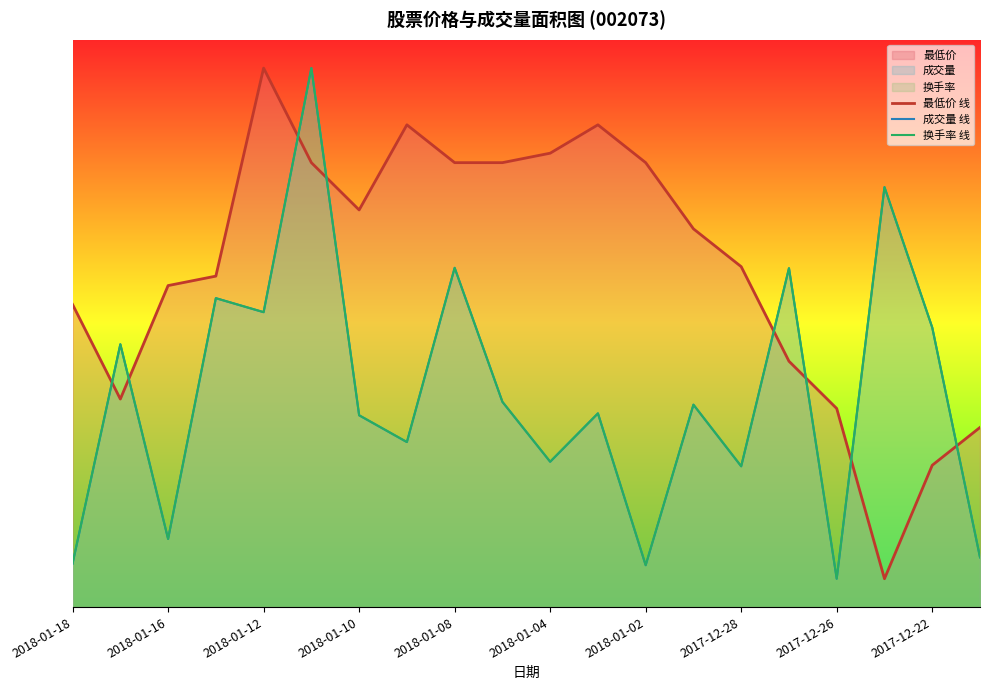

Is the value of 成交量 线 at 2018-01-16 greater than the value of 换手率 线 at 2017-12-28?

No